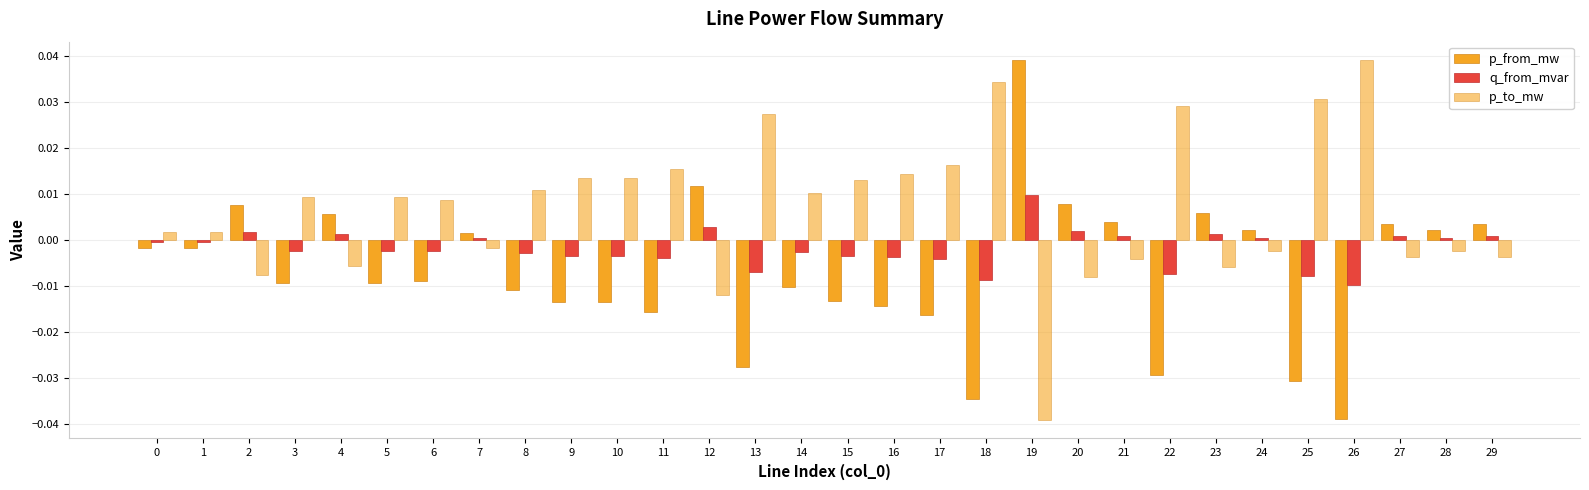

Between 16 and 7, which is larger?

7